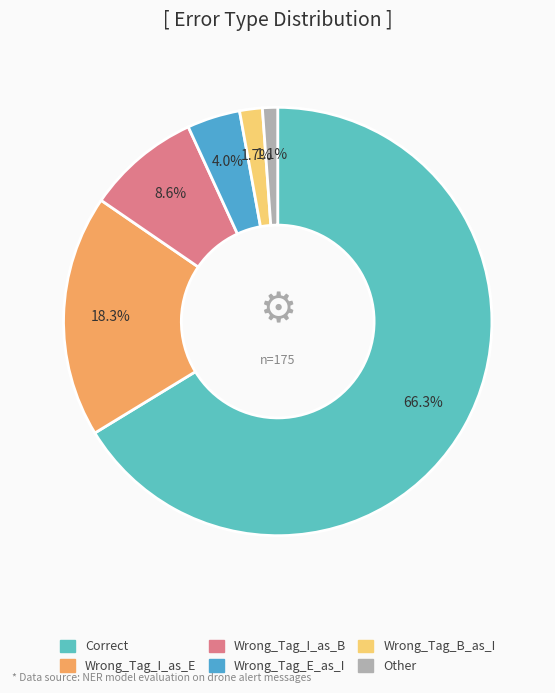

What is the largest slice in the pie chart?

Correct